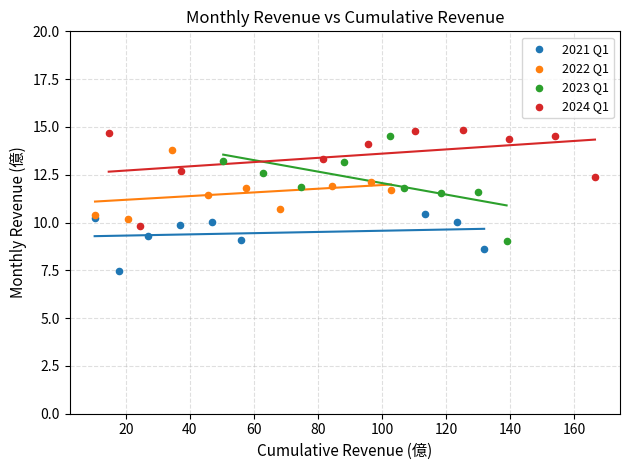

Which series contains the lowest Y value?

2021 Q1